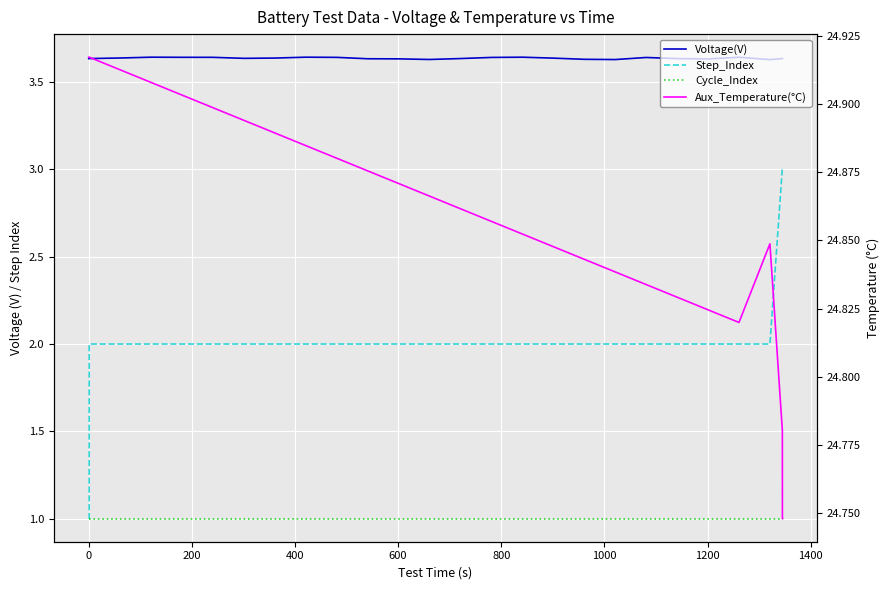

True or false: Aux_Temperature(°C) and Cycle_Index cross at least once.

False